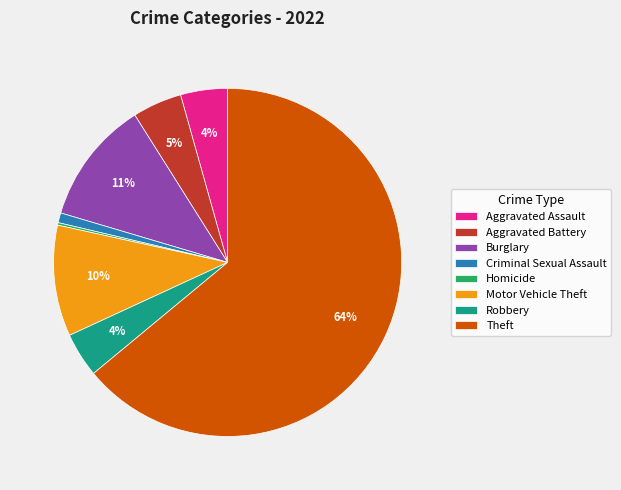

To the nearest percent, what portion does Motor Vehicle Theft represent?

10%